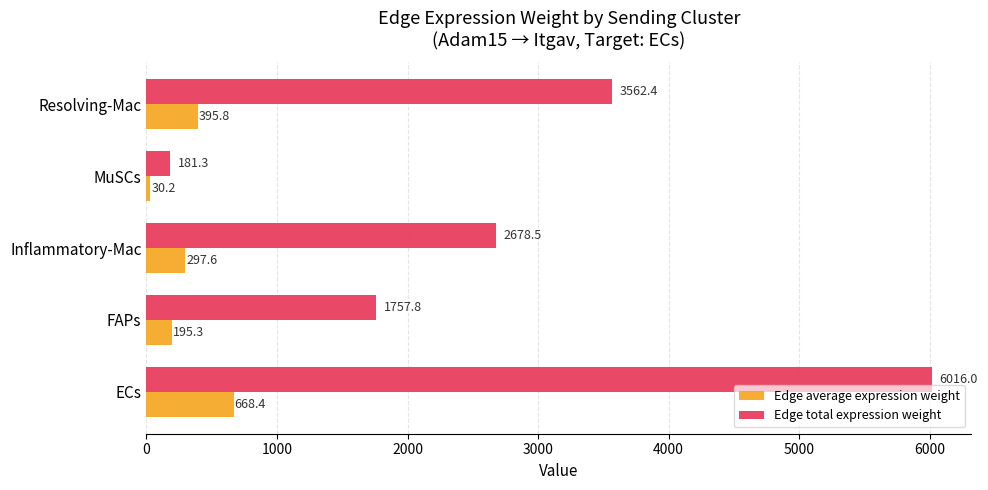

How many categories are shown in the chart?

5